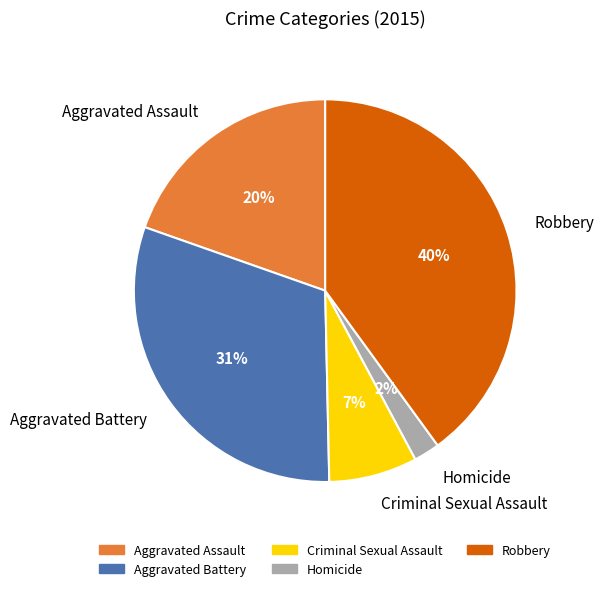

Rank the categories by value from highest to lowest.

Robbery, Aggravated Battery, Aggravated Assault, Criminal Sexual Assault, Homicide